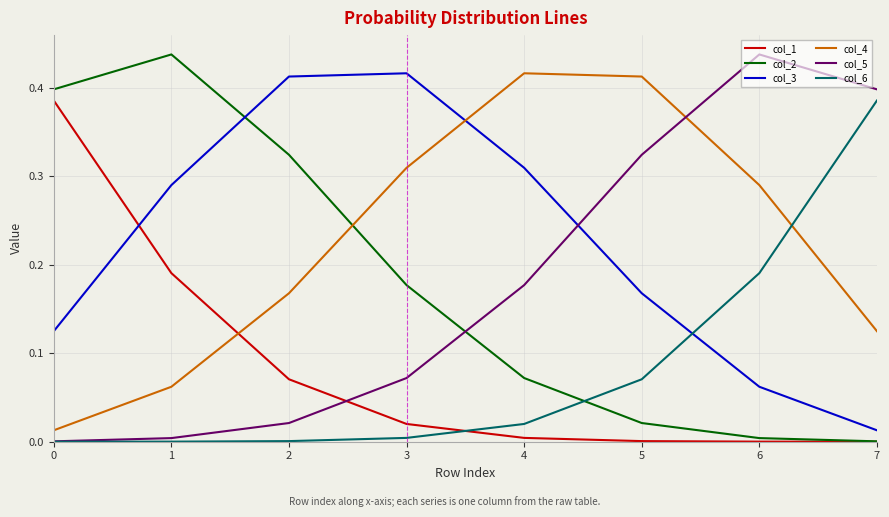

What are all the series names shown in the legend?

col_1, col_2, col_3, col_4, col_5, col_6